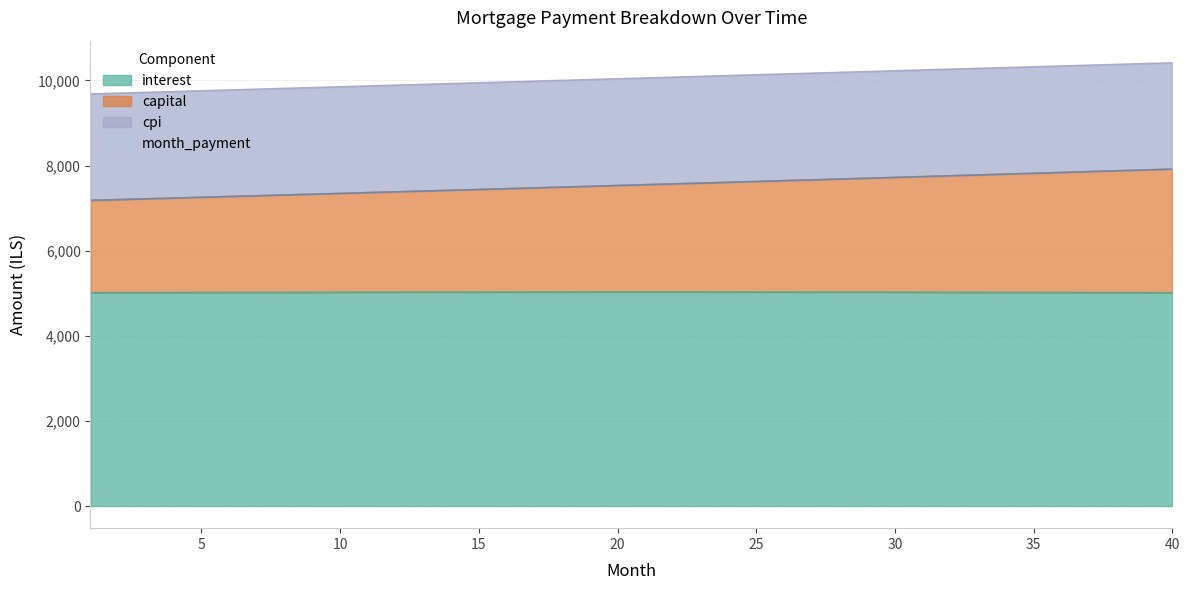

What is the lowest value of the interest series?

5011.6